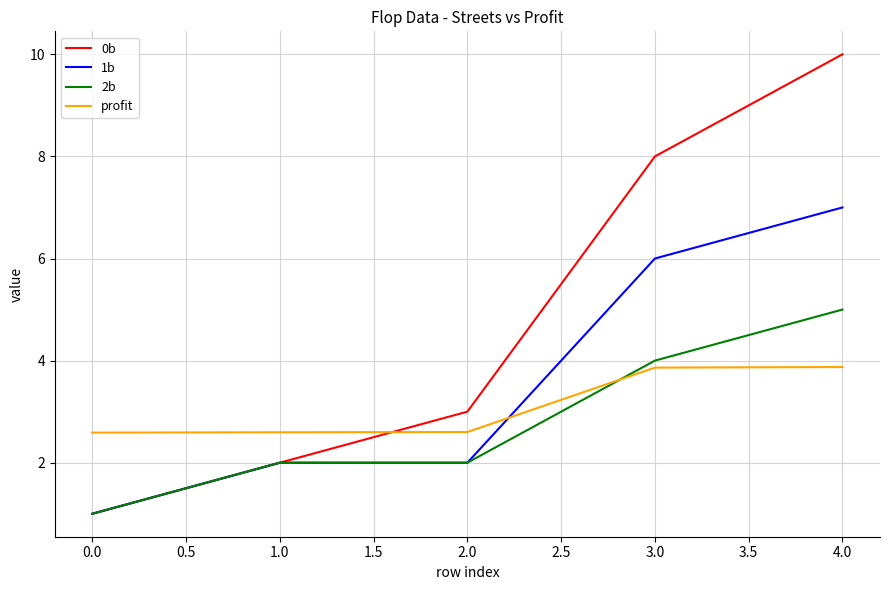

How many categories are shown in the chart?

5